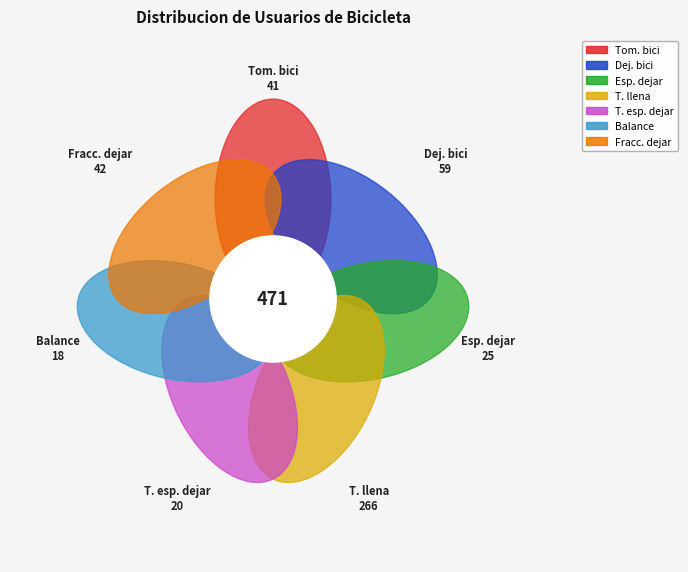

Count the number of slices in the pie.

7